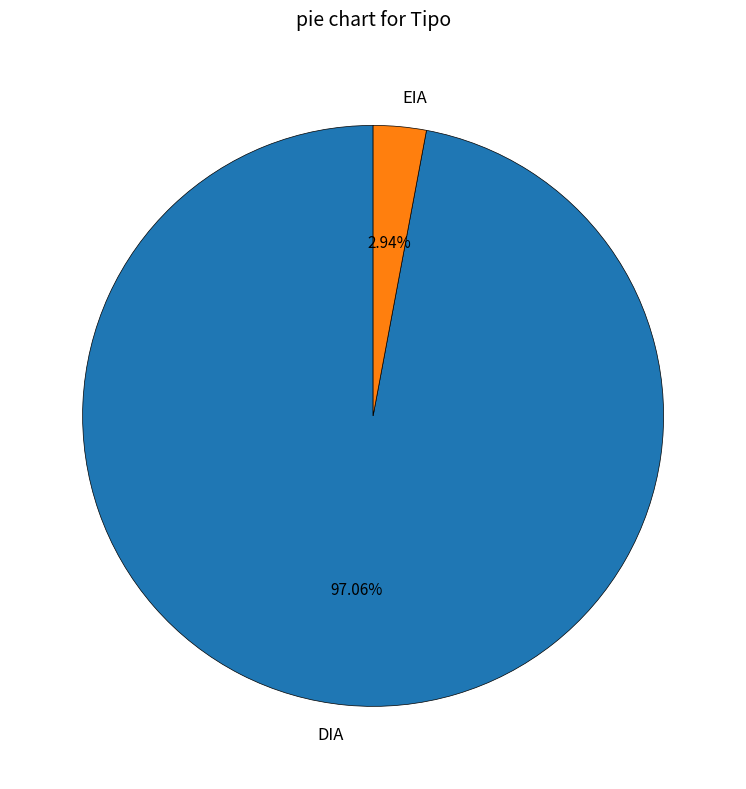

Combined, do EIA and DIA account for over 50%?

Yes